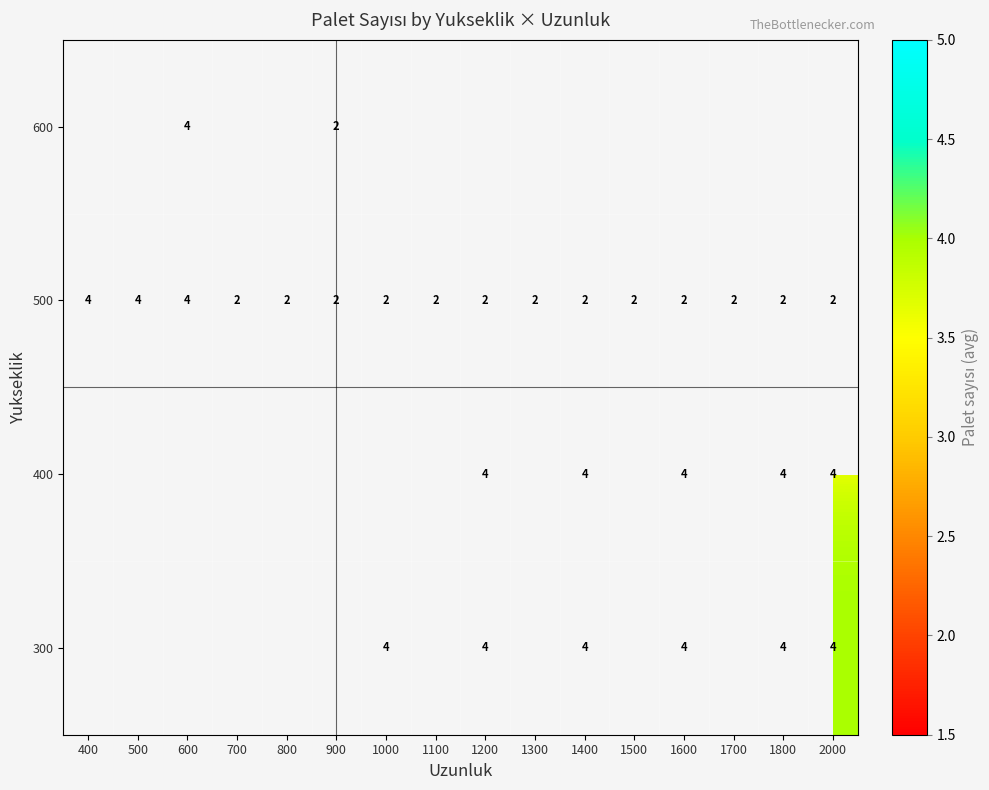

The value of 500 at 400 is 1.4. True or false?

False